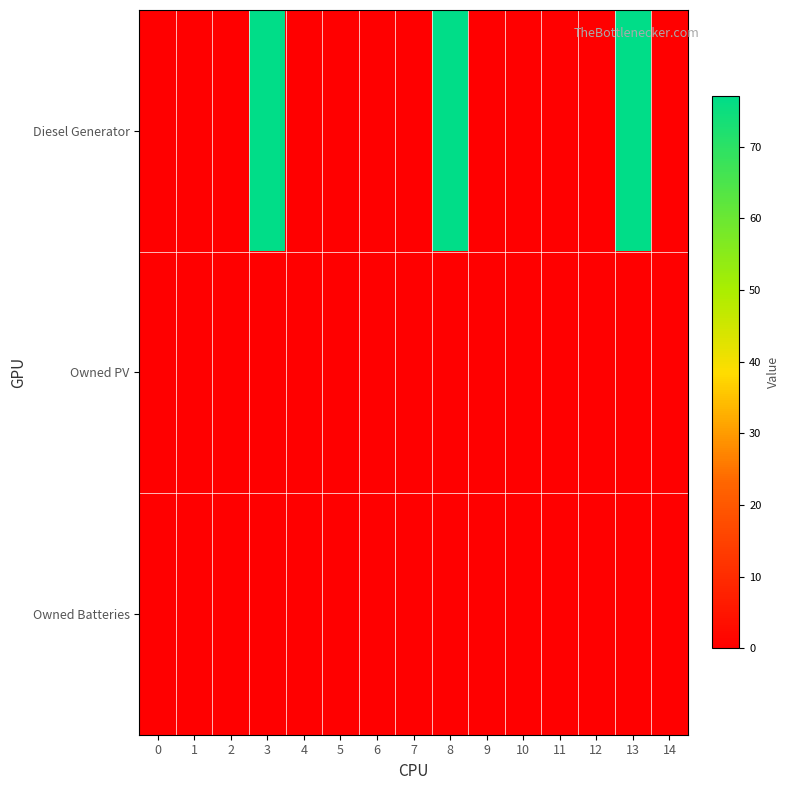

Which label corresponds to the largest value in the chart?

3